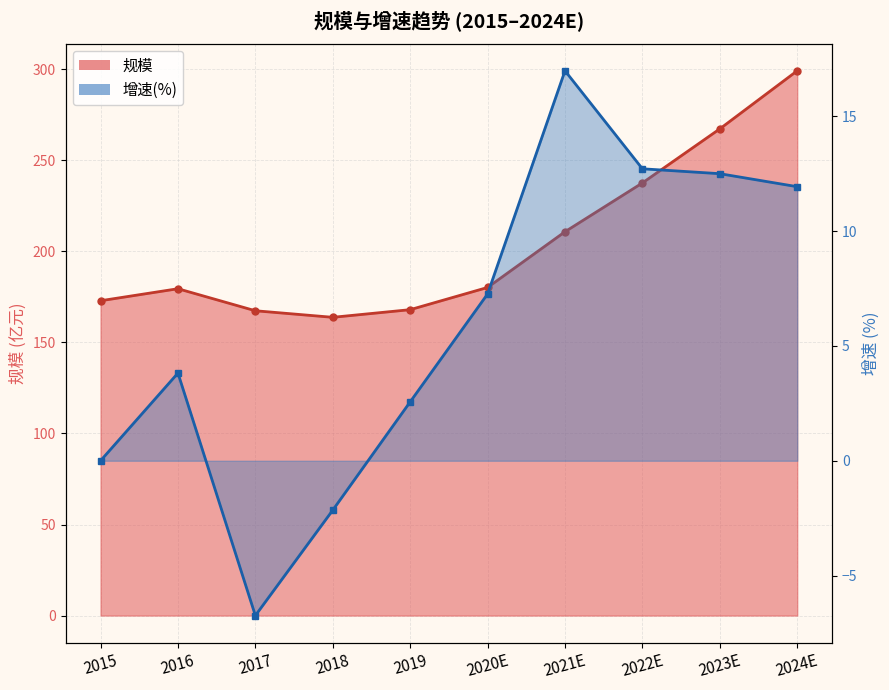

List the series in order of their overall mean, lowest first.

增速, 规模